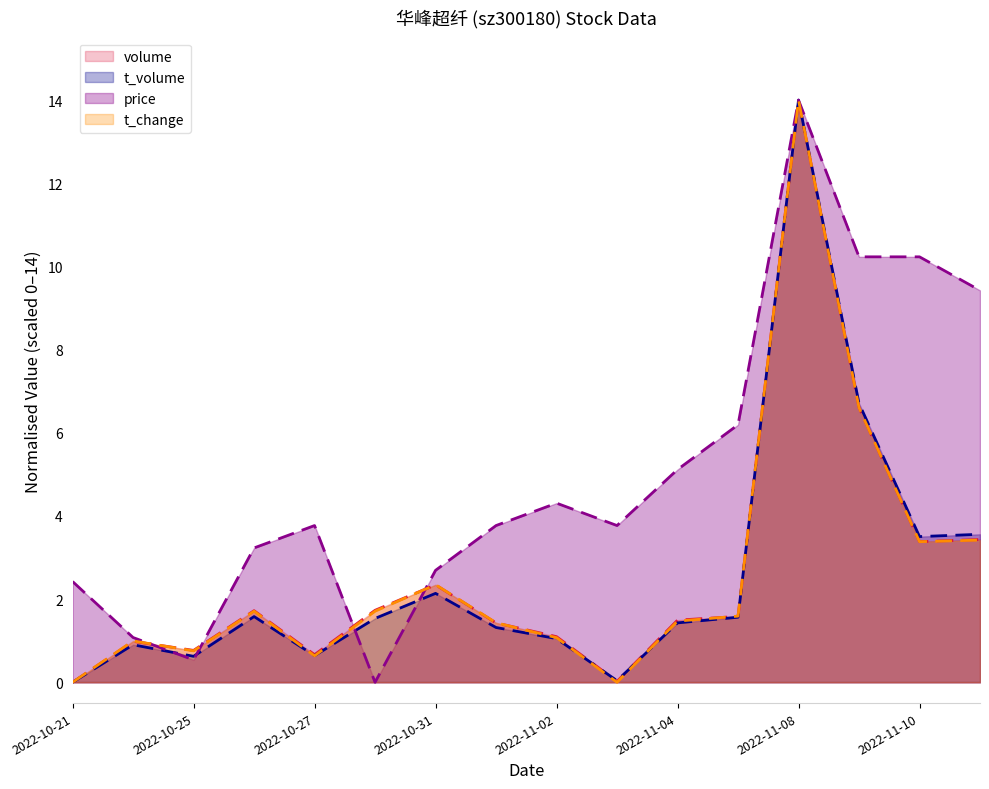

Between 2022-11-01 and 2022-11-09, which series saw the biggest shift?

price